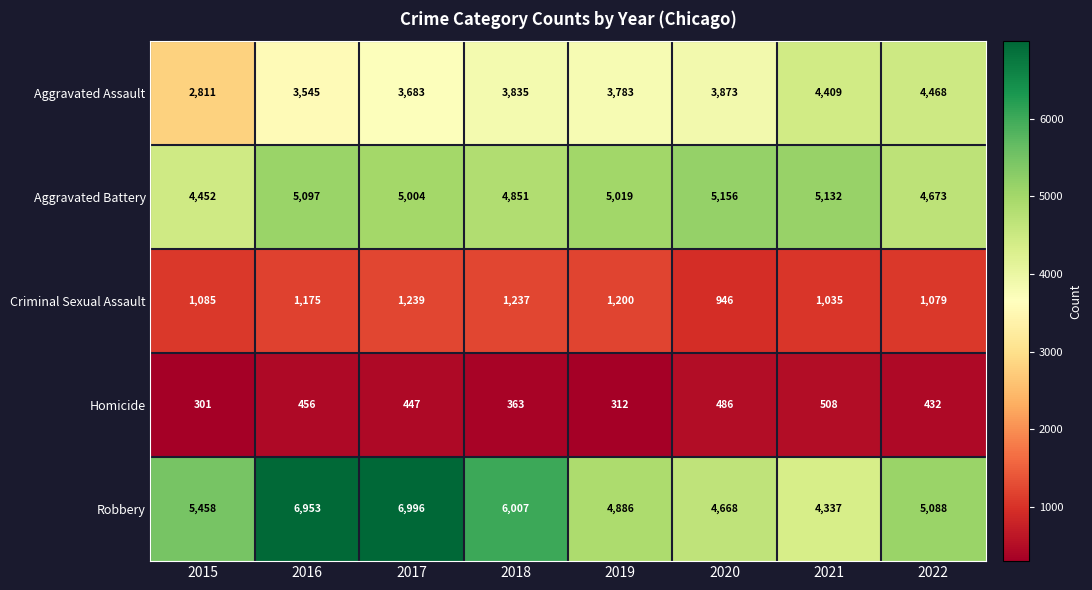

Count the number of data series in this chart.

5